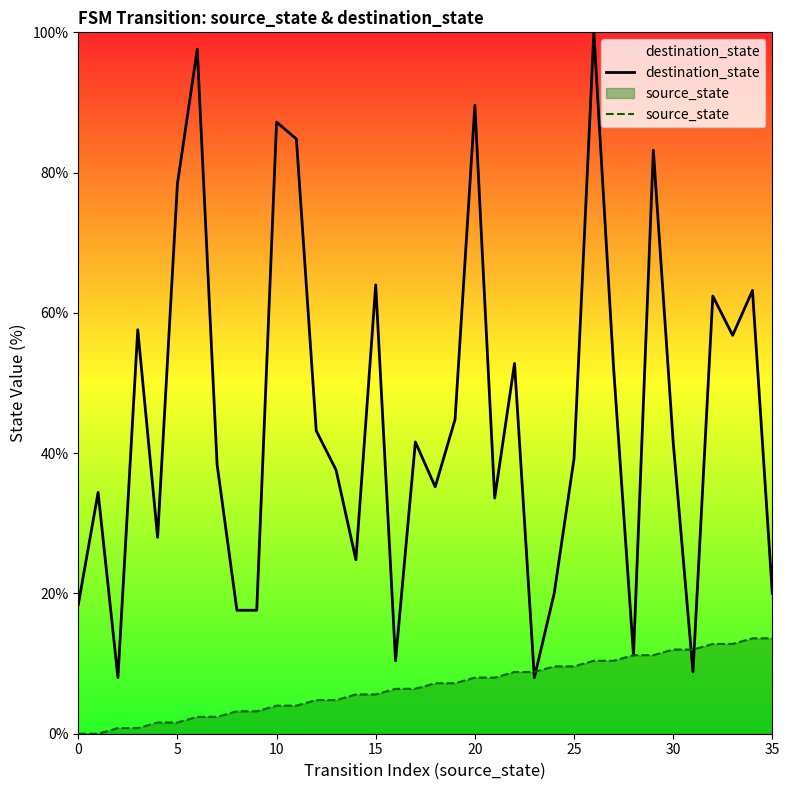

Reading left to right, extract all data points from this chart.

destination_state: 18.4	34.4	8.0	57.6	28.0	78.4	97.6	38.4	17.6	17.6	87.2	84.8	43.2	37.6	24.8	64.0	10.4	41.6	35.2	44.8	89.6	33.6	52.8	8.0	20.0	39.2	100.0	52.0	11.2	83.2	41.6	8.8	62.4	56.8	63.2	20.0
source_state: 0.0	0.0	0.8	0.8	1.6	1.6	2.4	2.4	3.2	3.2	4.0	4.0	4.8	4.8	5.6	5.6	6.4	6.4	7.2	7.2	8.0	8.0	8.8	8.8	9.6	9.6	10.4	10.4	11.2	11.2	12.0	12.0	12.8	12.8	13.6	13.6